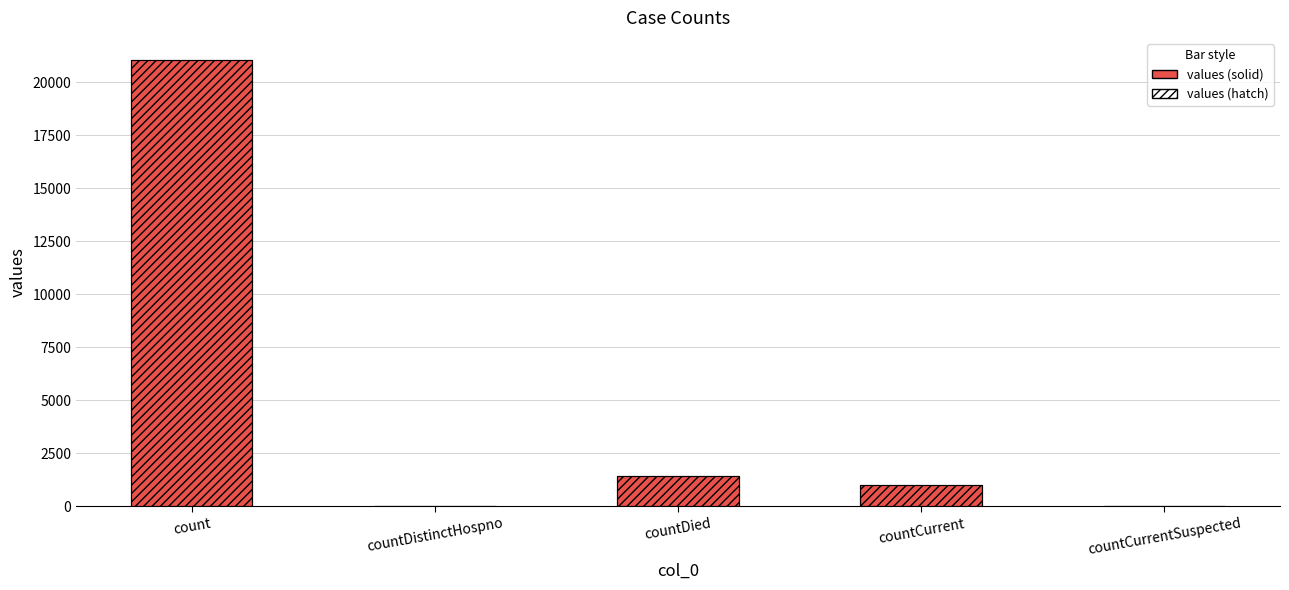

At which category does the chart reach its minimum across all series?

countDistinctHospno